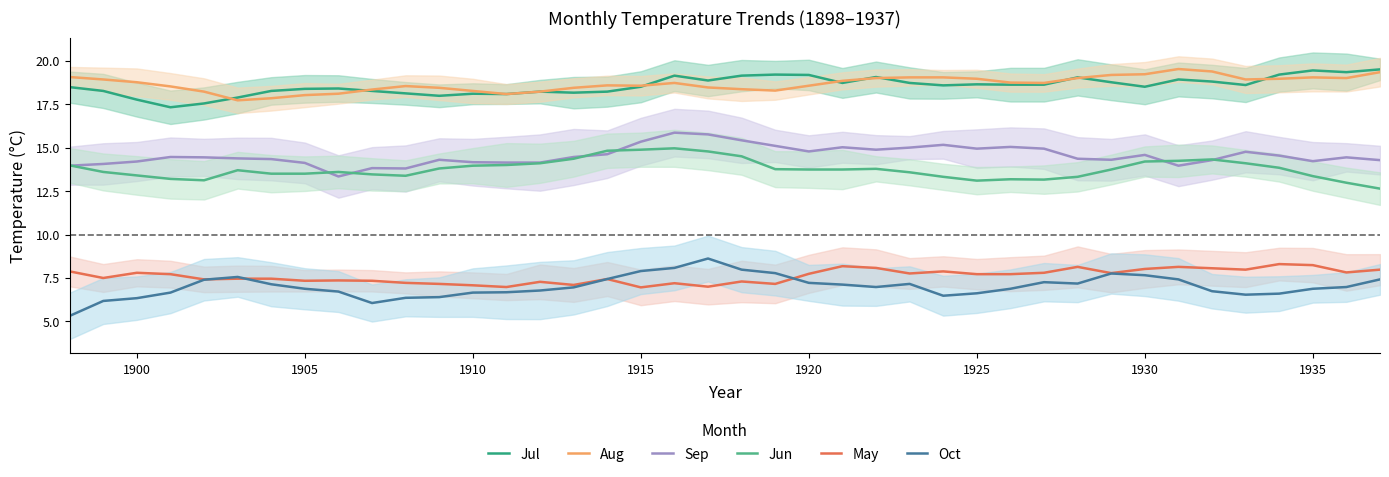

What is the difference between the maximum and second lowest values in the May series?

1.3